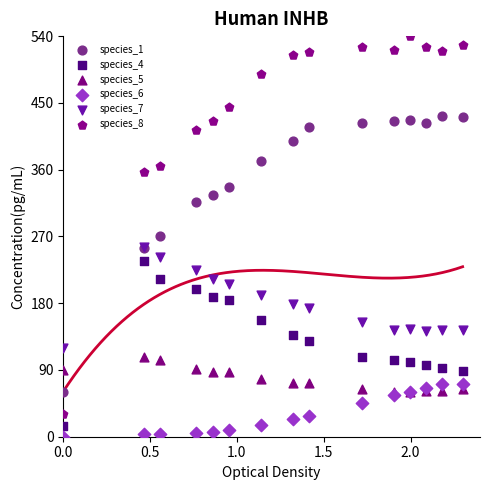

Which series has the largest Y range (max minus min)?

species_8